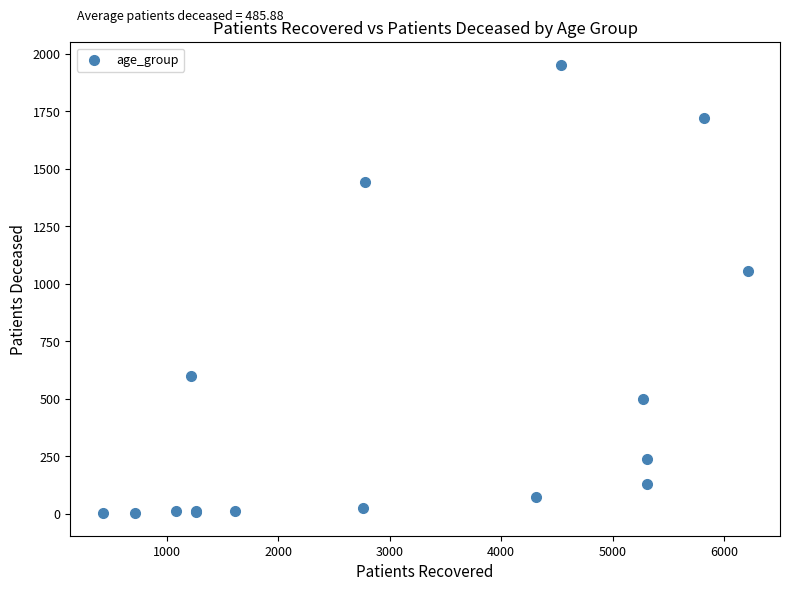

What Y value in the scatter plot is closest to 977?

1054